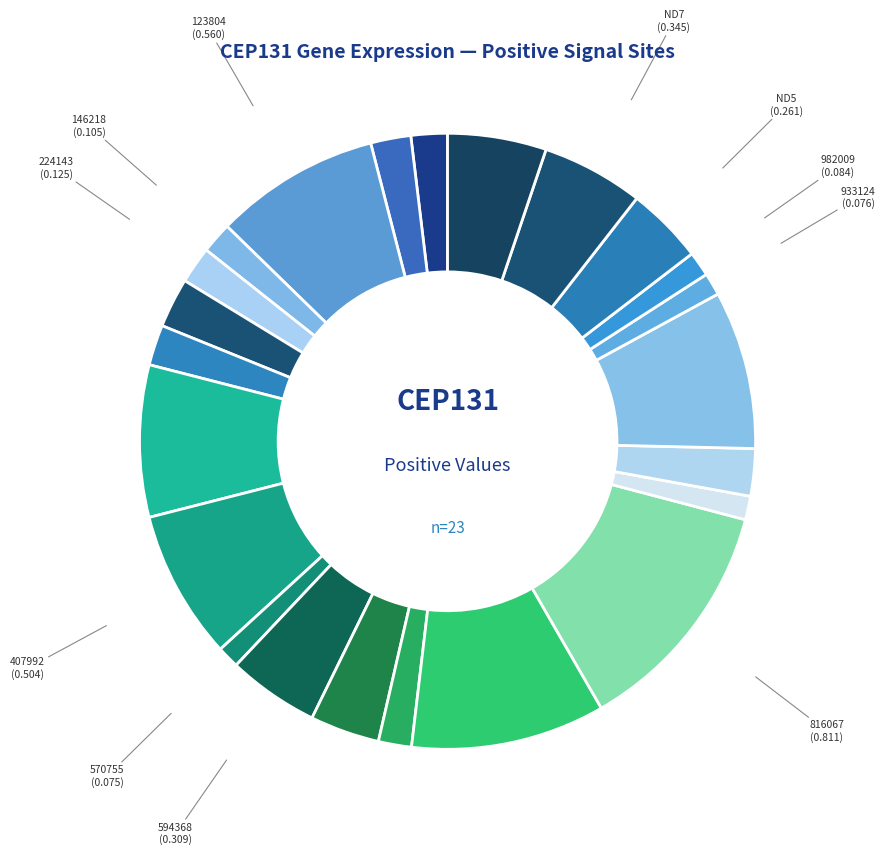

How many slices are in this pie chart?

23